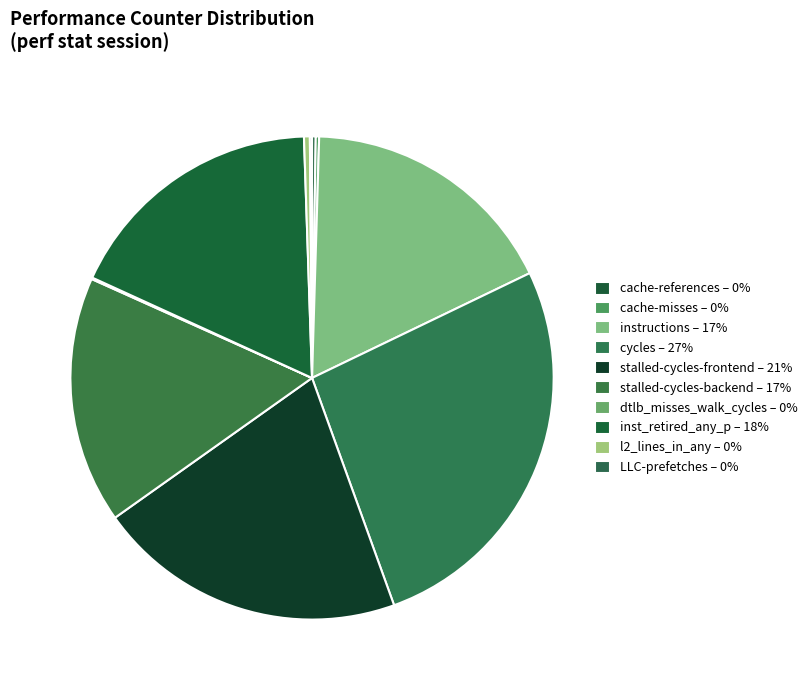

Between LLC-prefetches and cycles, which is larger?

cycles